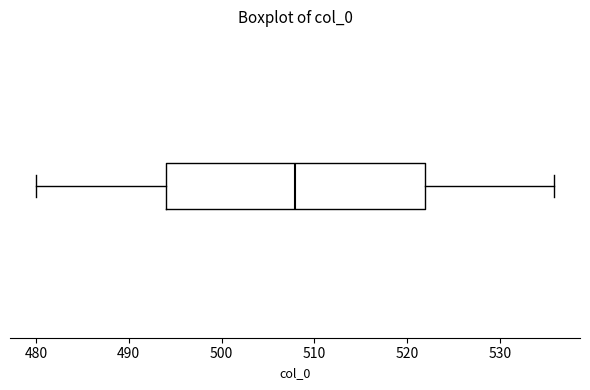

Read this box plot against the x-axis: the position of the median line, the range covered by the box, and the ends of both whiskers. The values are not printed on the chart, so give them approximately, as read against the axis.

median 508, box 494 to 522, whiskers 480 to 536